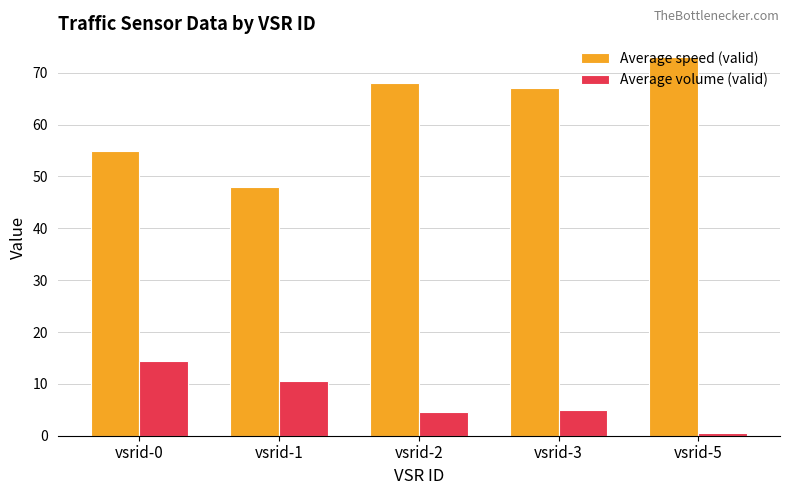

Reading left to right, list all the values displayed in this chart.

Average speed (valid): vsrid-0=55.0	vsrid-1=48.0	vsrid-2=68.0	vsrid-3=67.0	vsrid-5=73.0
Average volume (valid): vsrid-0=14.5	vsrid-1=10.5	vsrid-2=4.5	vsrid-3=5.0	vsrid-5=0.5